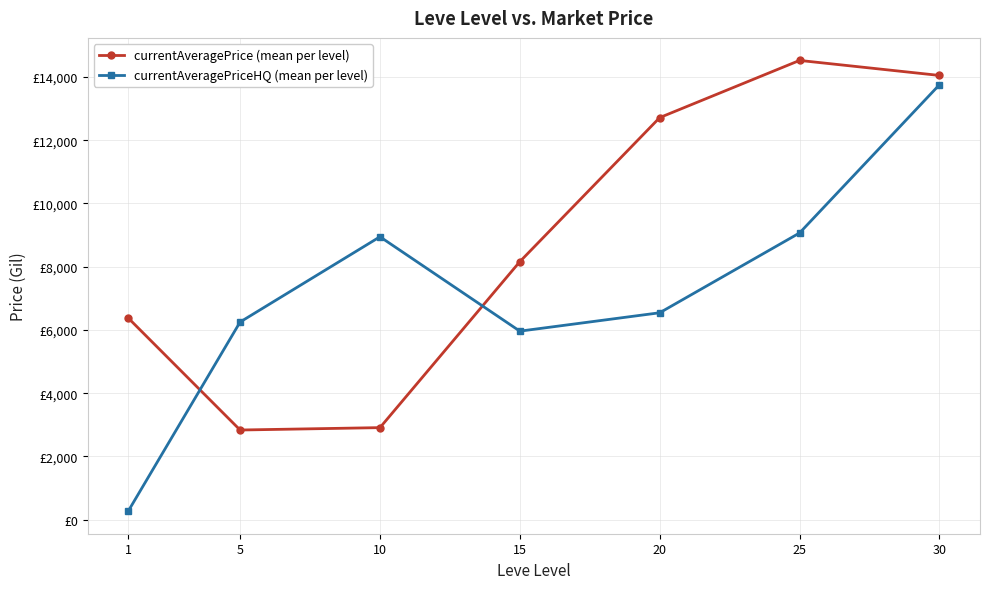

What is the lowest value of the currentAveragePrice (mean per level) series?

2834.3